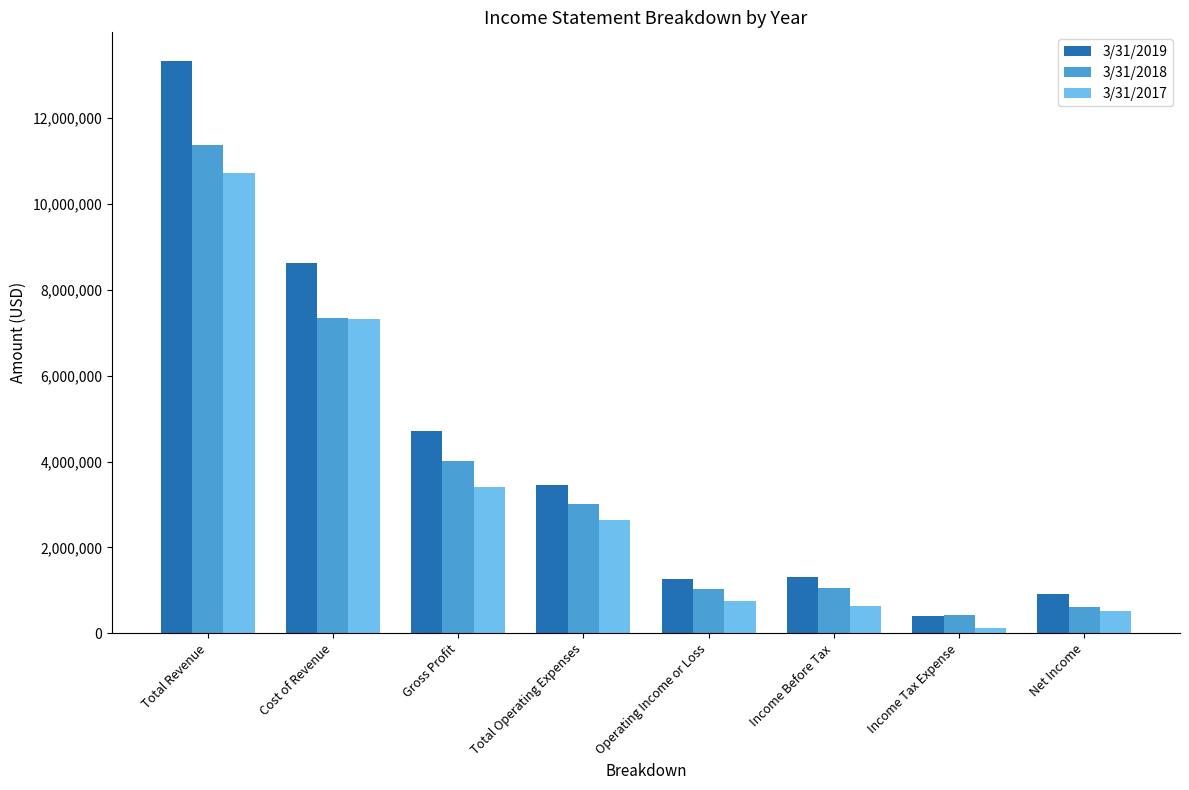

Which series changed the most between Total Revenue and Operating Income or Loss?

3/31/2019